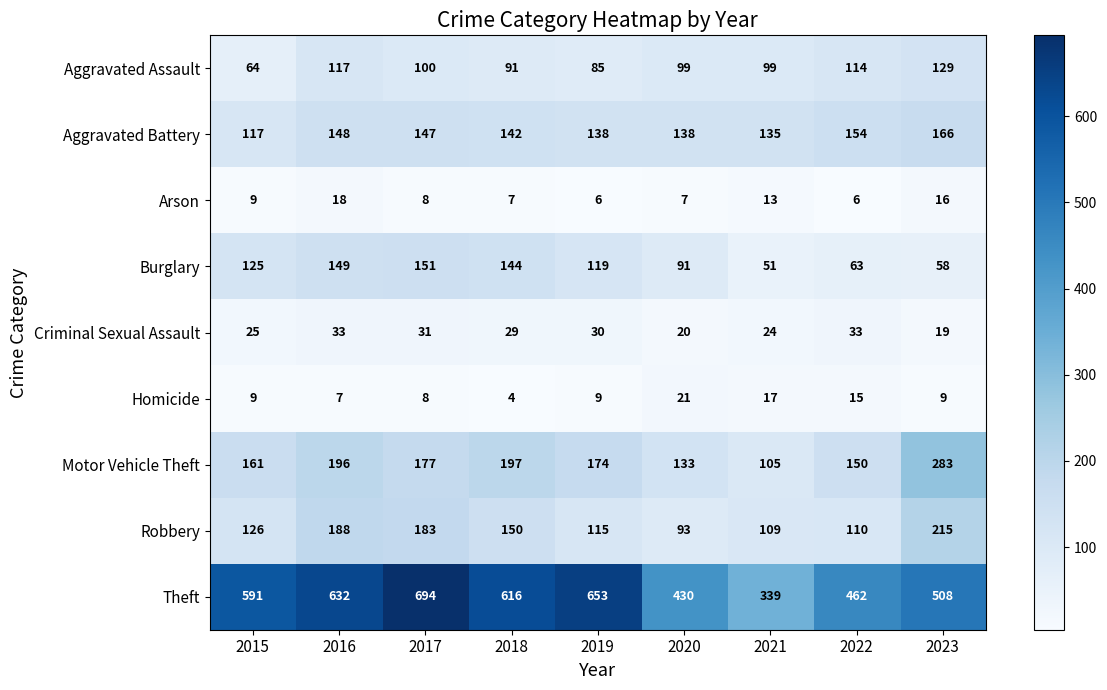

What is the difference between the maximum and minimum values in the Arson series?

12